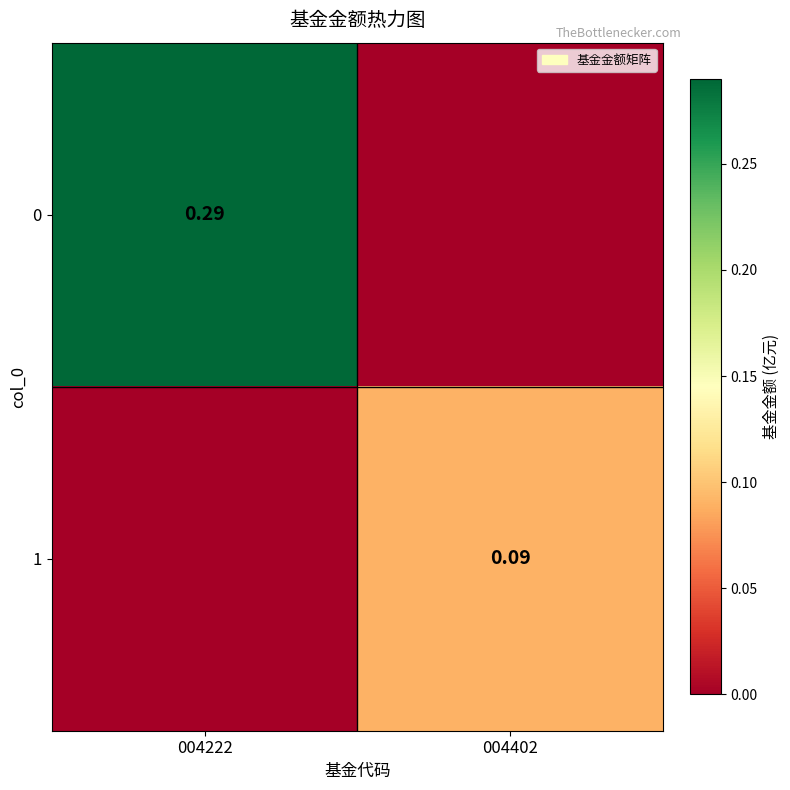

What is the difference between the maximum and minimum values in the 0 series?

0.3